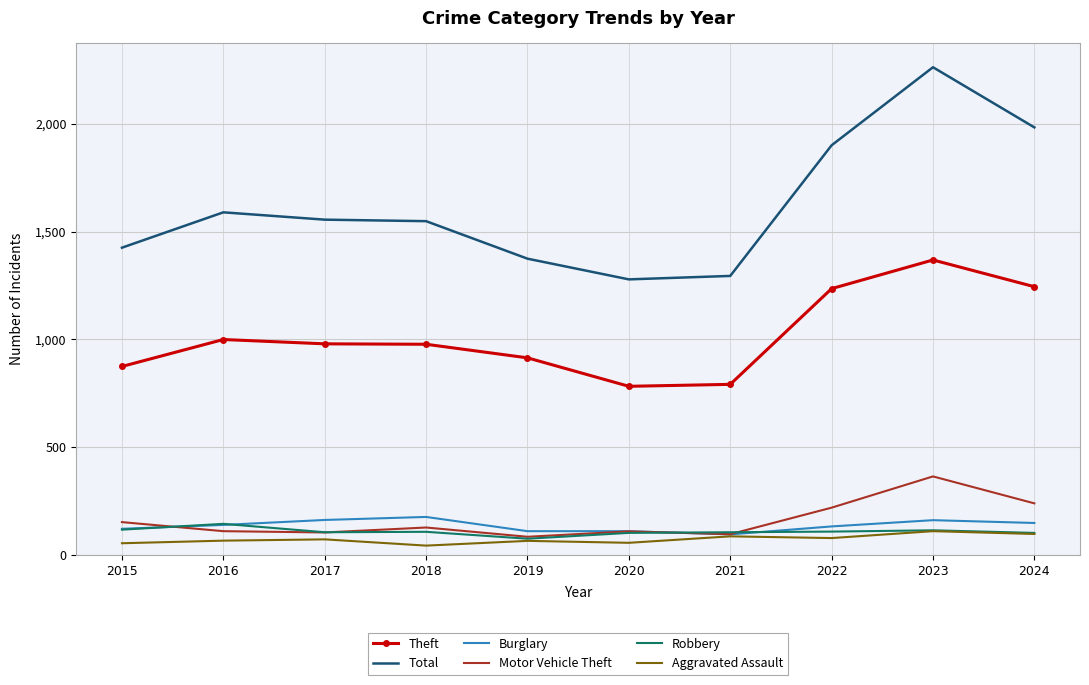

List the series in order of their peak value, highest first.

Total, Theft, Motor Vehicle Theft, Burglary, Robbery, Aggravated Assault